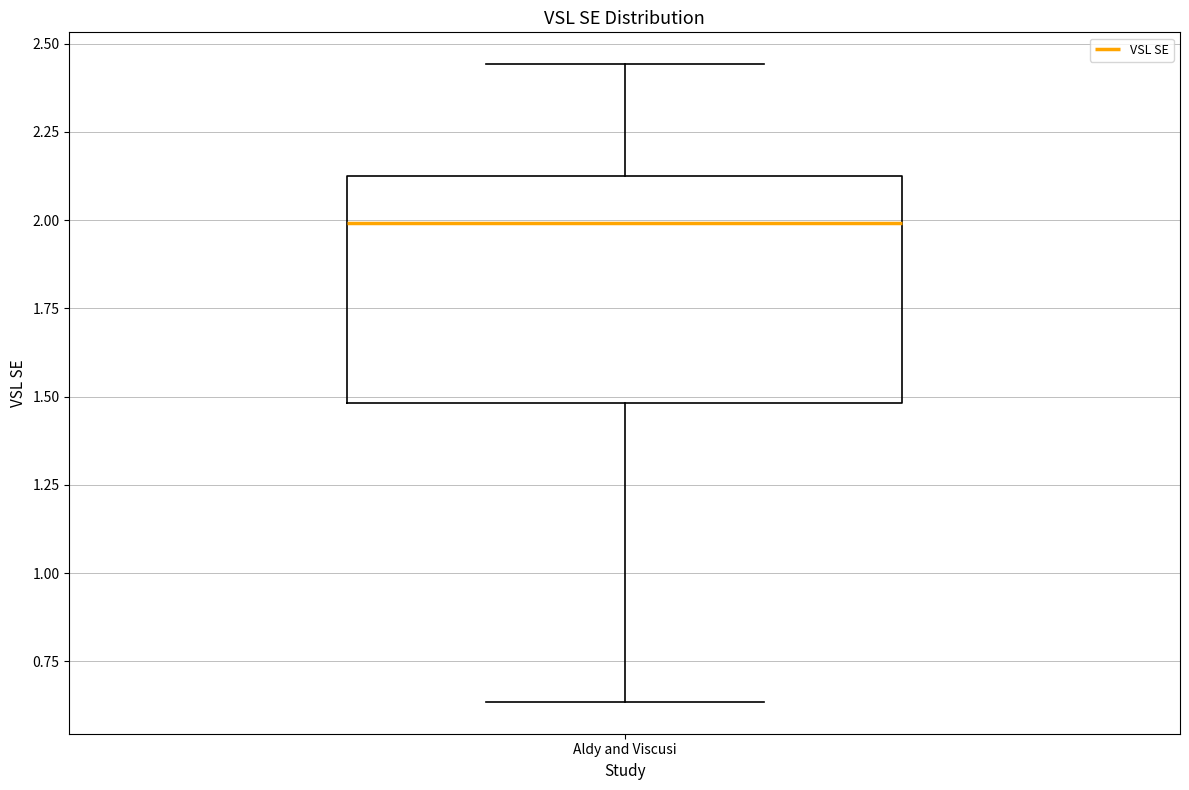

Read this box plot against the y-axis: the position of the median line, the range covered by the box, and the ends of both whiskers. The values are not printed on the chart, so give them approximately, as read against the axis.

median 2.00, box 1.50 to 2.15, whiskers 0.65 to 2.45